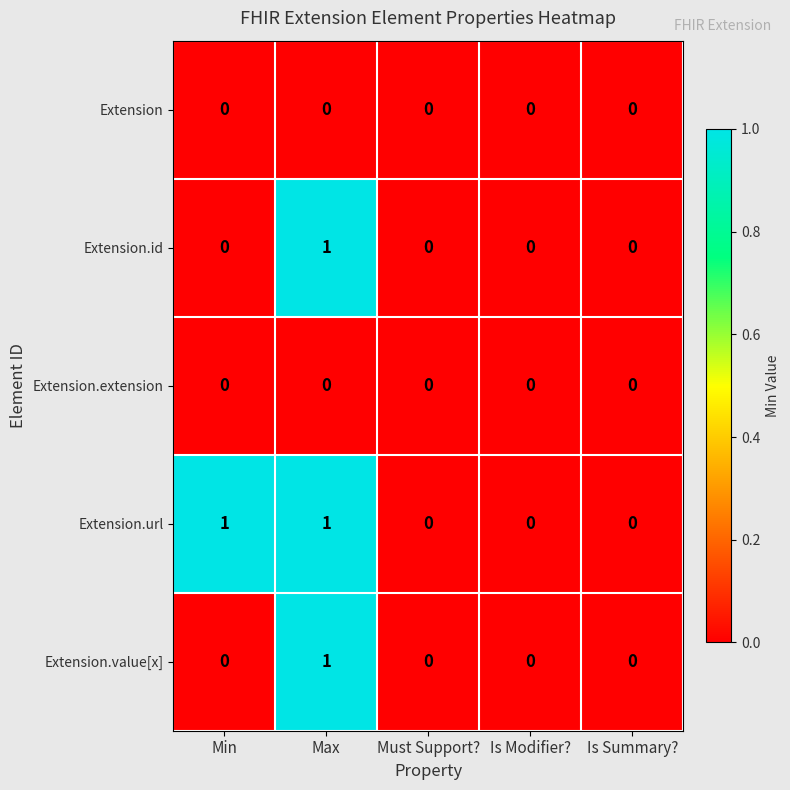

Between Min and Is Modifier?, which series saw the biggest shift?

Extension.url